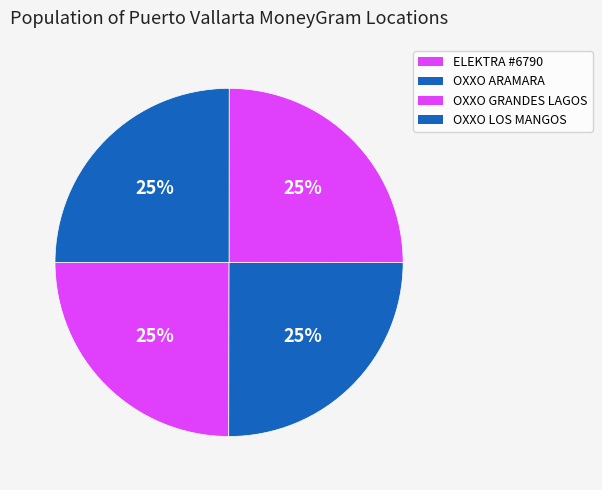

How many slices are in this pie chart?

4